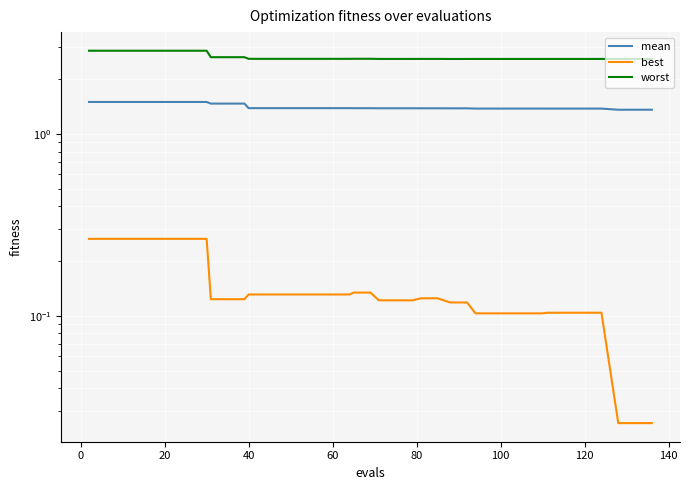

What is the greatest value displayed?

2.9